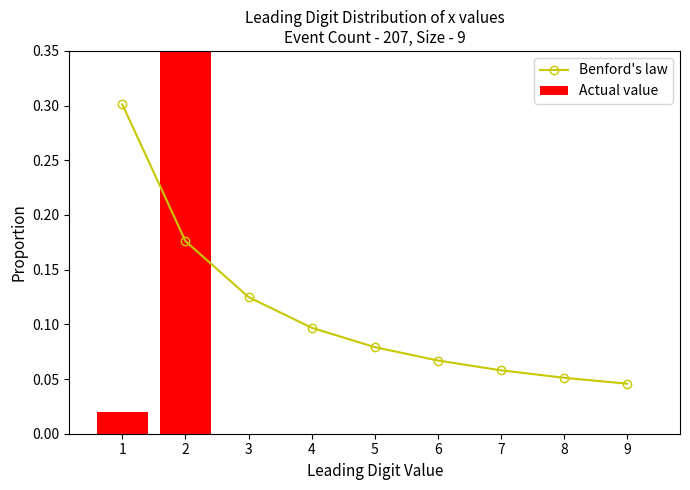

What are all the series names shown in the legend?

Benford's law, Actual value